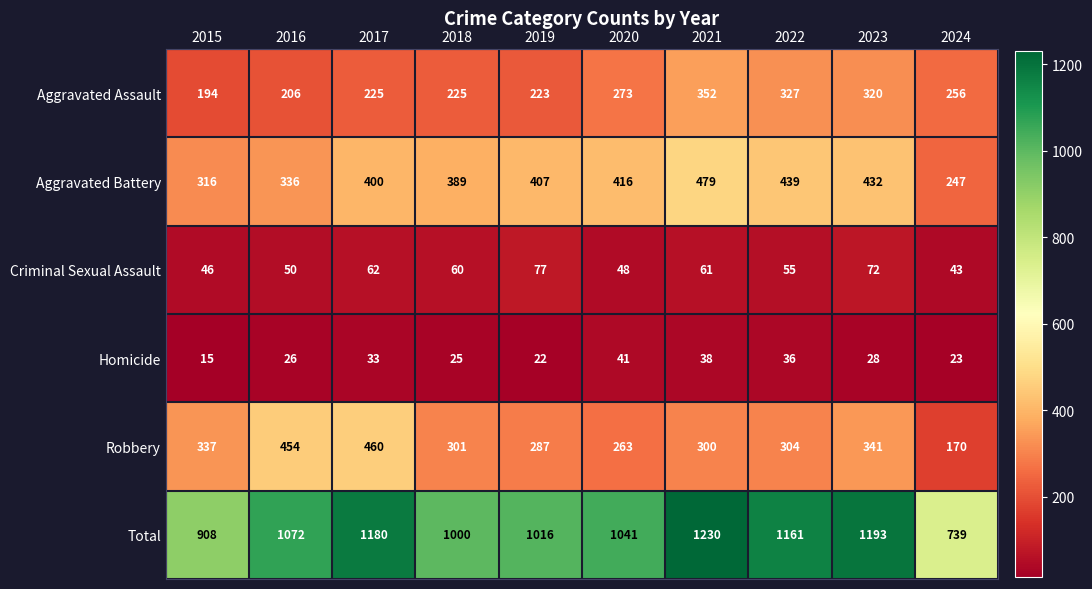

What is the difference between the maximum and minimum values in the Total series?

491